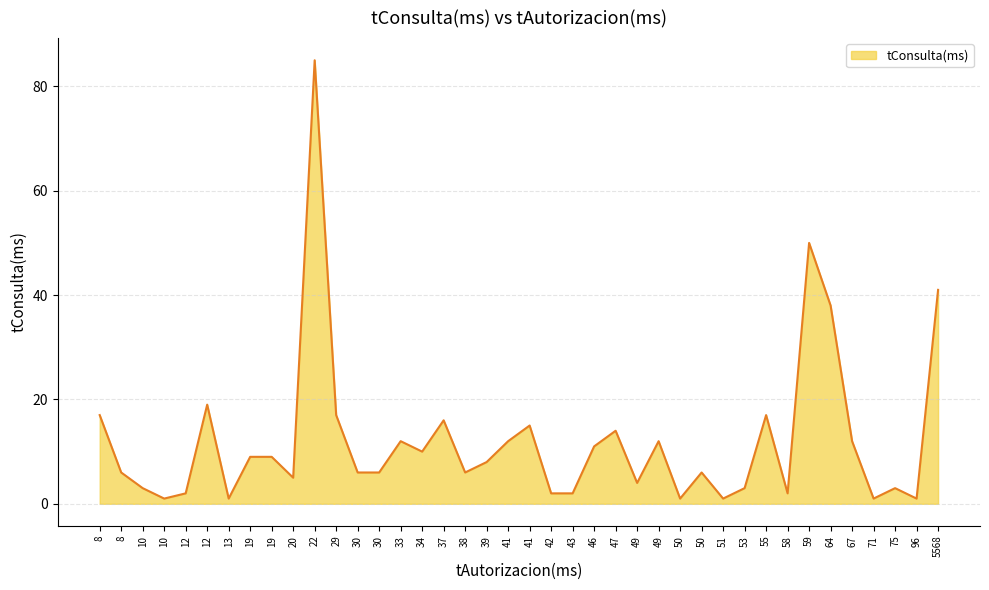

The chart shows a value of 11 at 59. True or false?

False